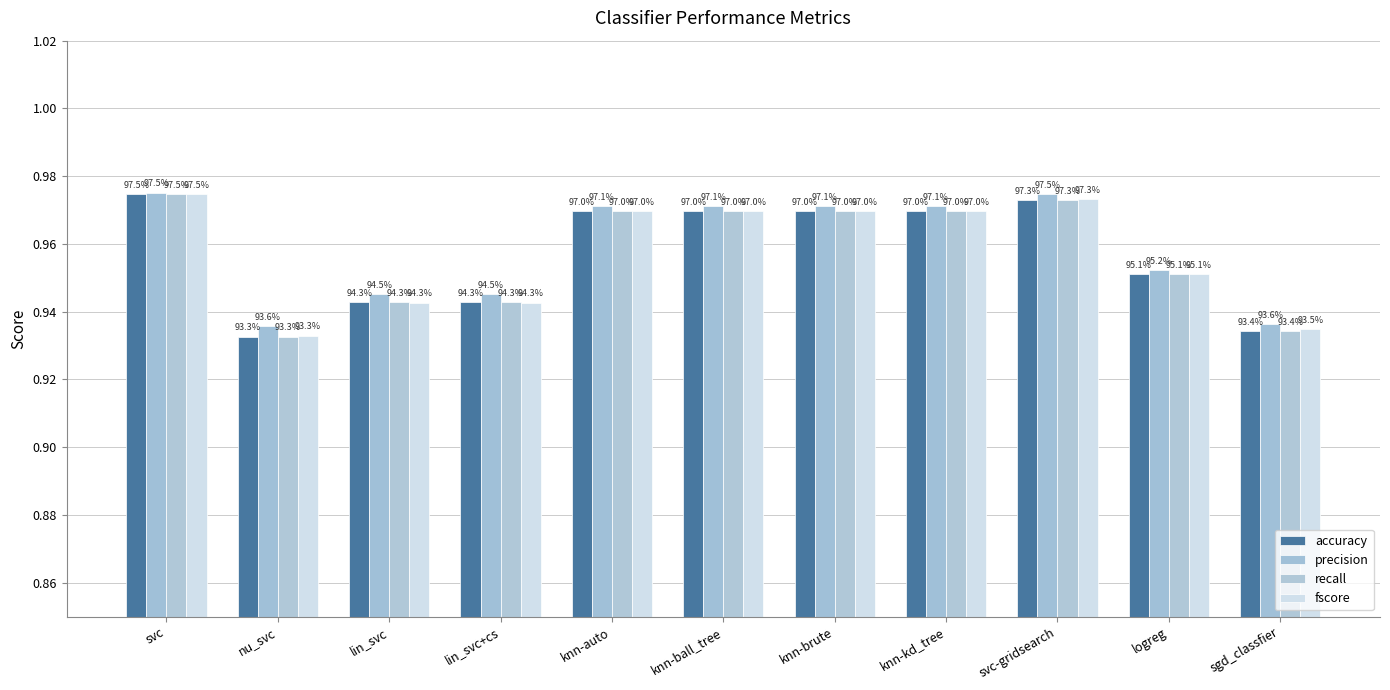

How many bars are there in total?

44